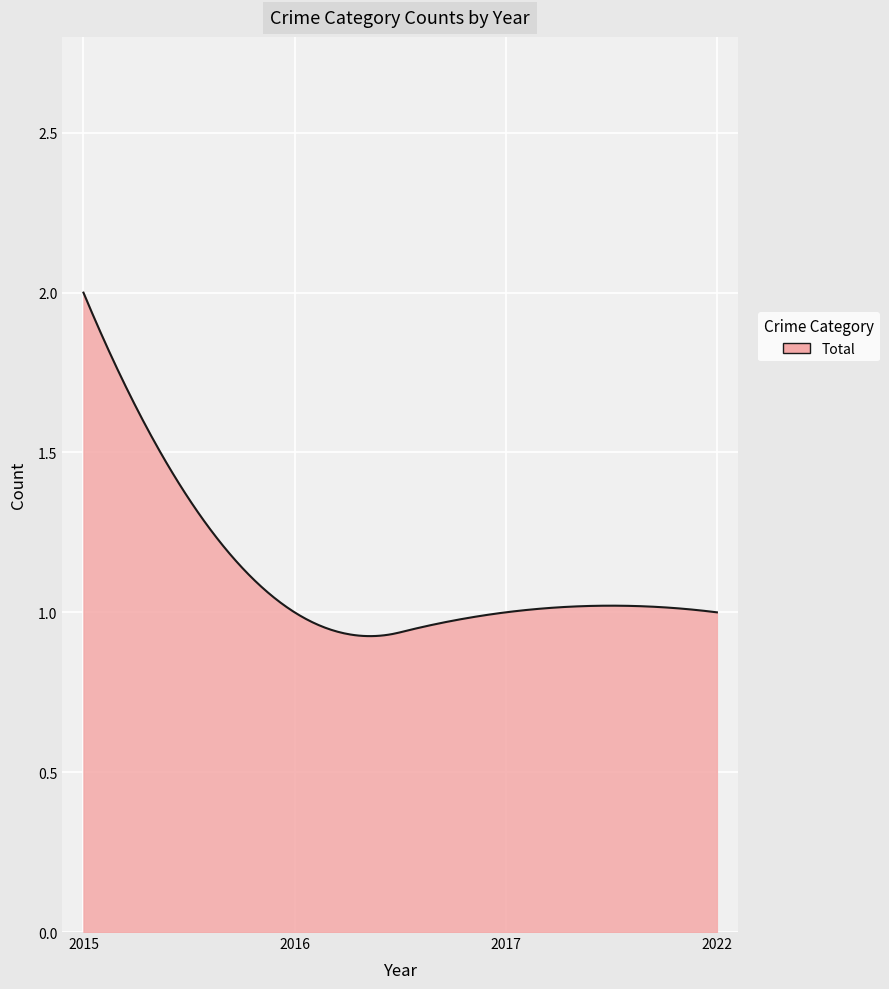

Rank the categories by value from lowest to highest.

2016, 2017, 2022, 2015